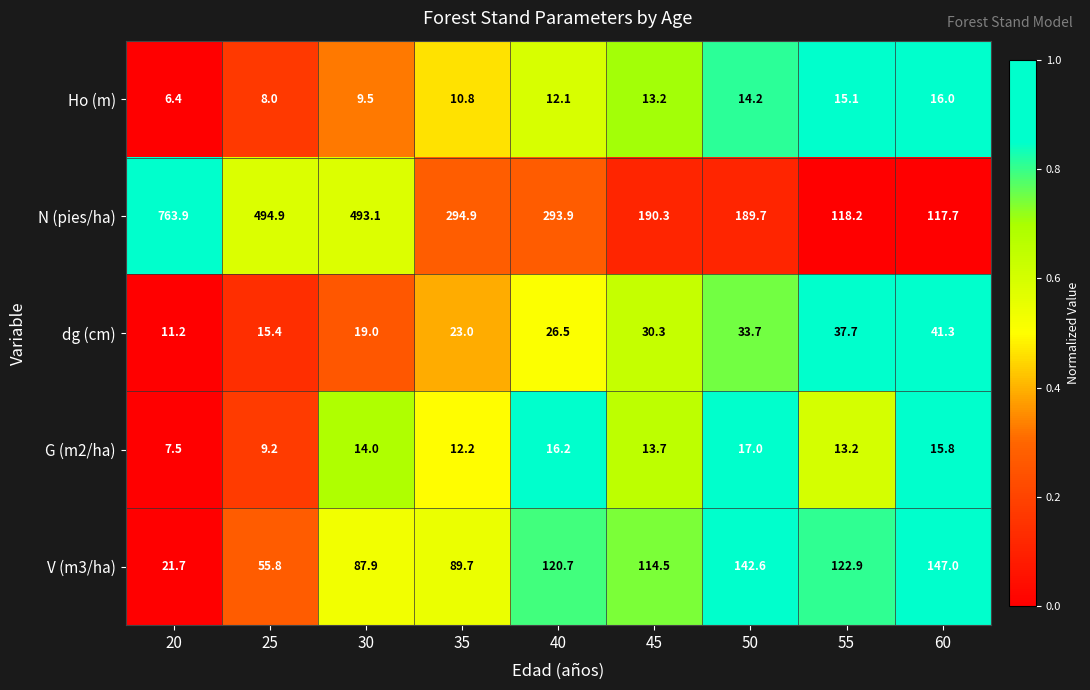

The Ho (m) series shows 6.1 at 50. True or false?

False